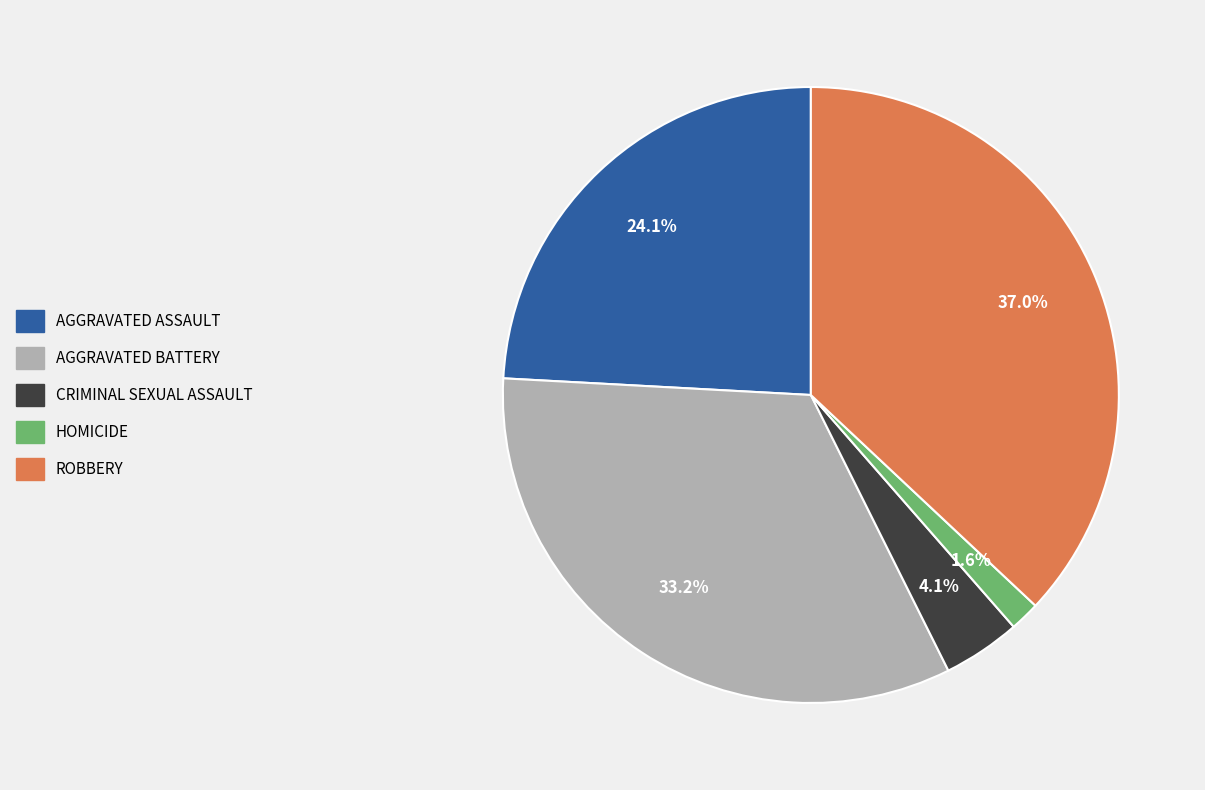

Is there any slice that represents more than half of the pie?

No